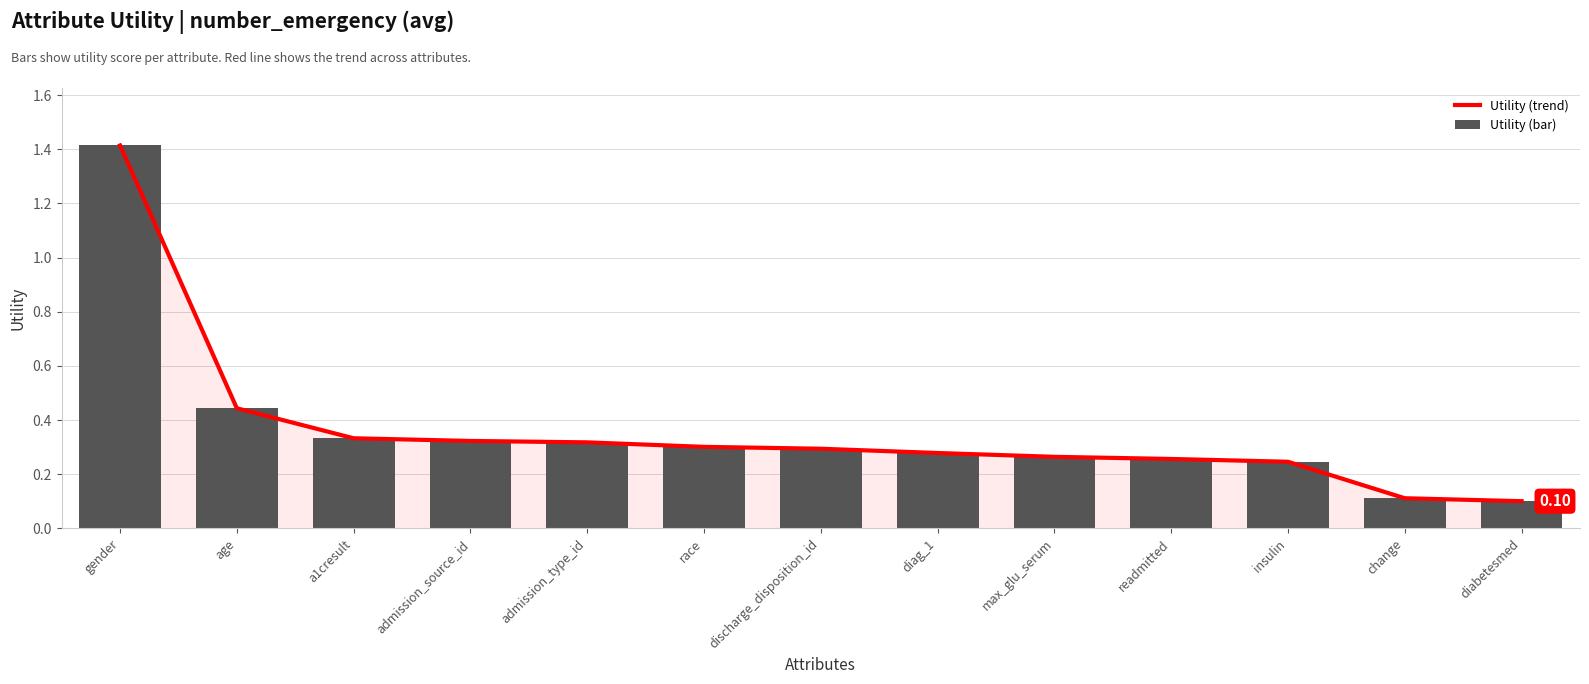

What is the difference between the maximum and minimum values in the Utility (bar) series?

1.3